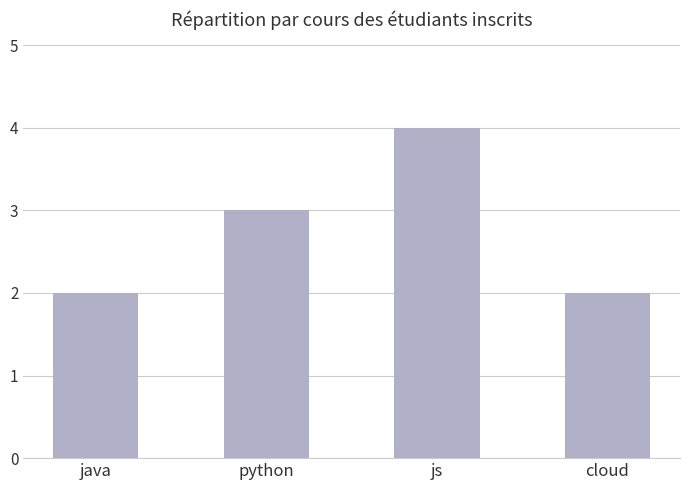

Reading right to left, list all the values displayed in this chart.

2	4	3	2